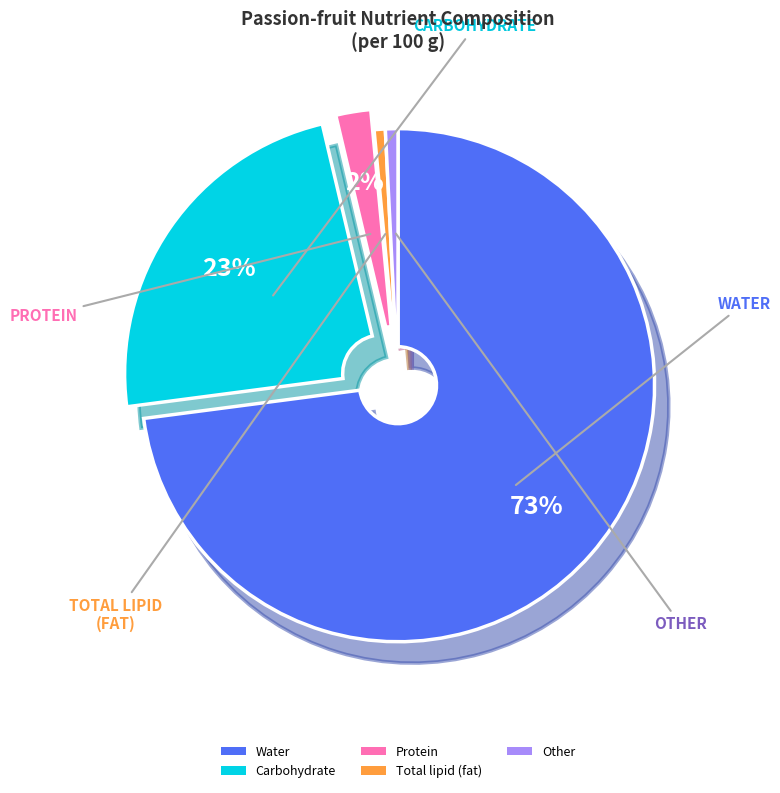

Between Other and Carbohydrate, which is larger?

Carbohydrate